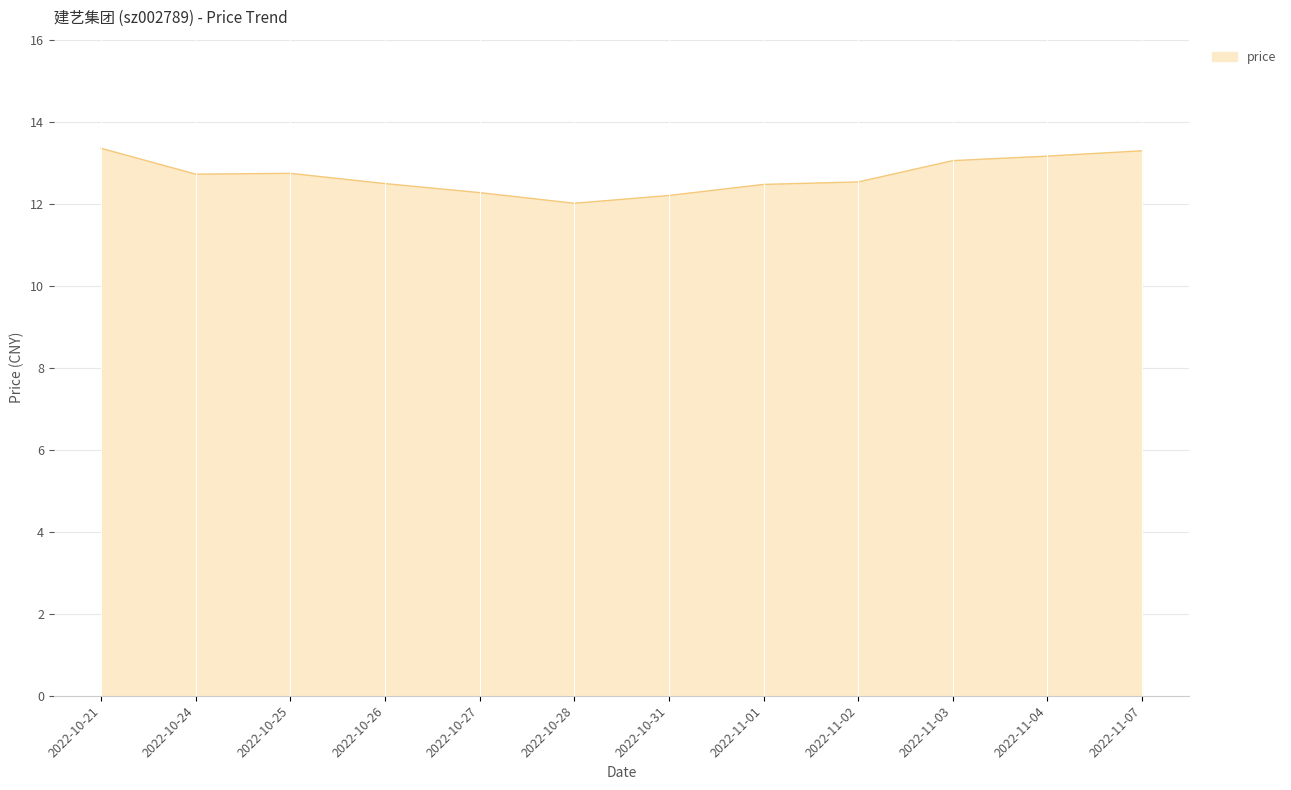

What is the difference between the values at 2022-10-24 and 2022-10-31?

0.5